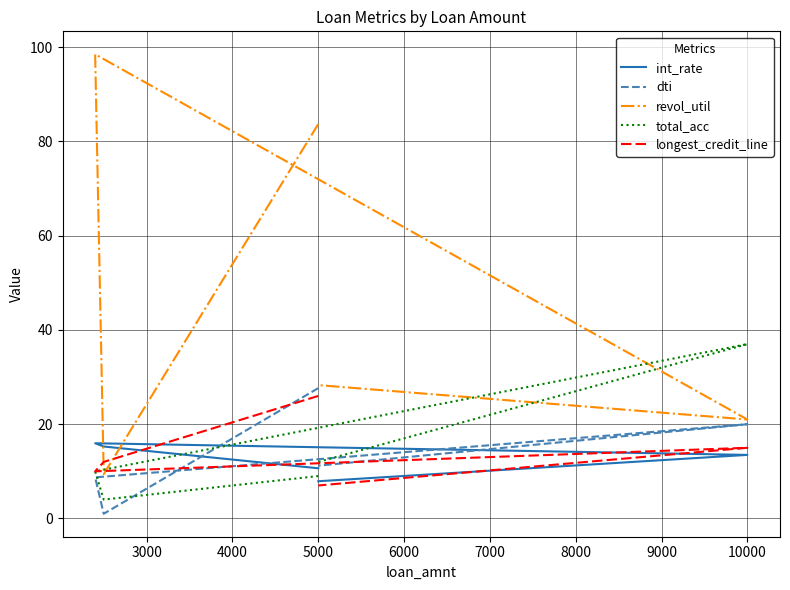

Is it true that dti equals 5.8 at 4000?

False